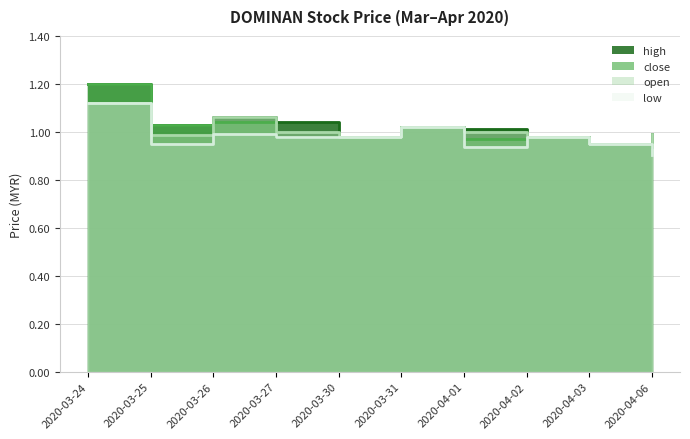

True or false: high and close cross at least once.

False